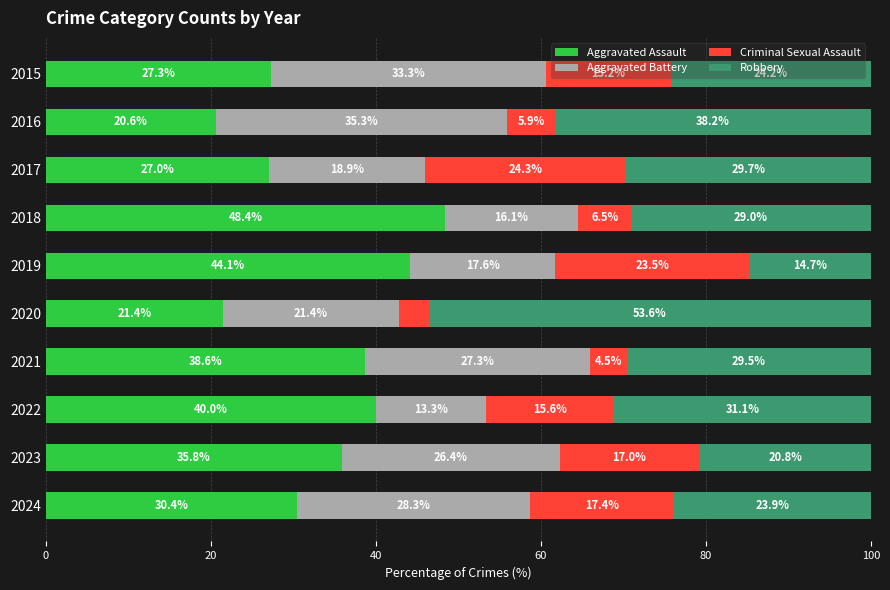

Which category has the lowest value in the Aggravated Assault series?

2016